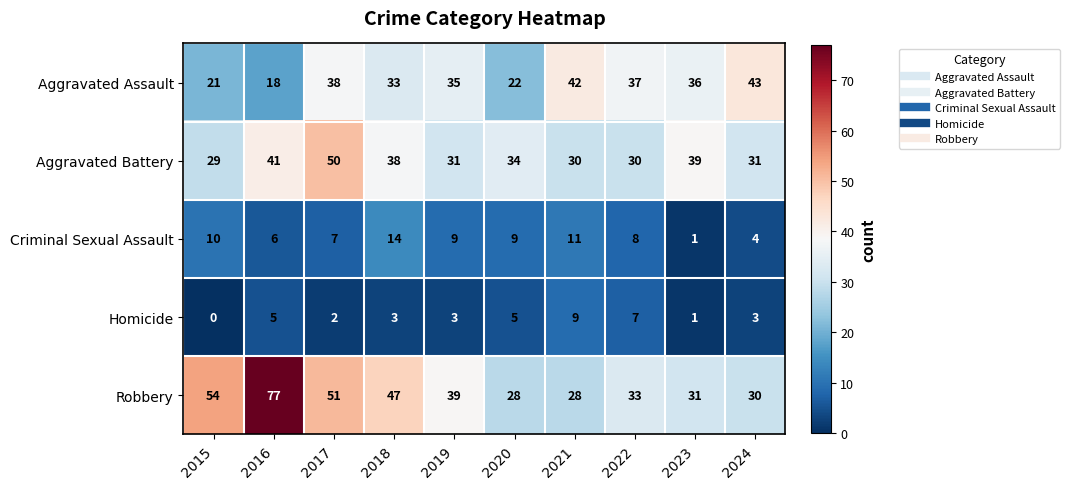

What is the approximate value of Aggravated Battery at 2021?

30